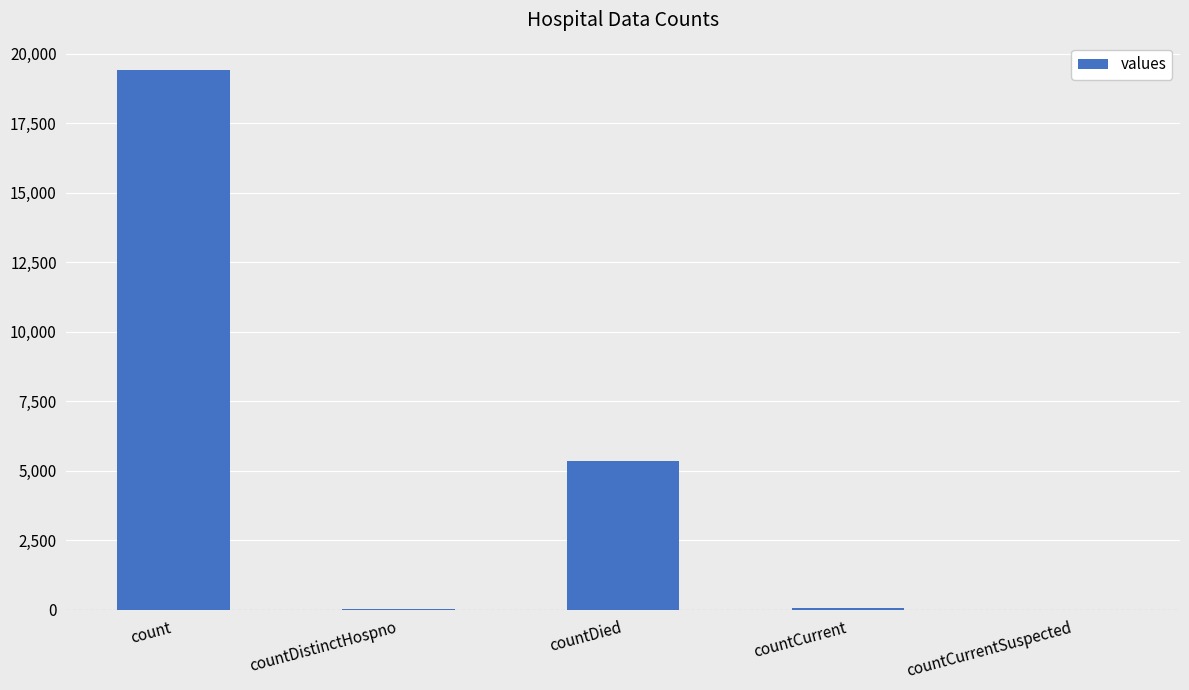

Approximately how many times larger is the value at count compared to countCurrent?

323.7